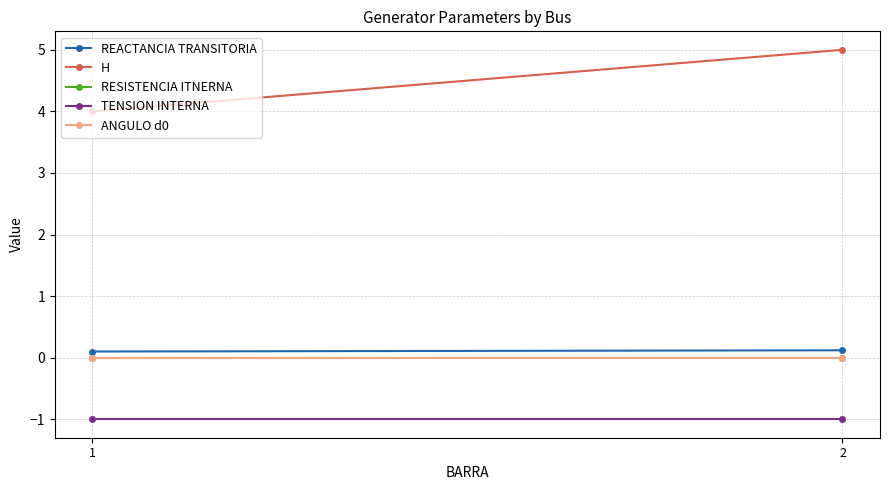

What is the sum of all TENSION INTERNA values?

-2.0